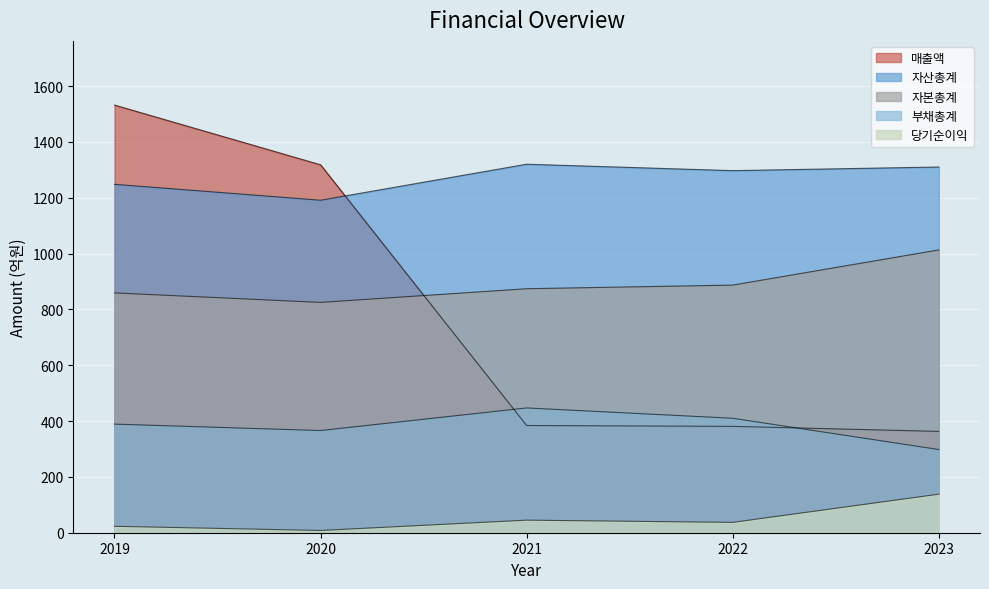

Is it true that 자산총계 equals 2376 at 2021?

False